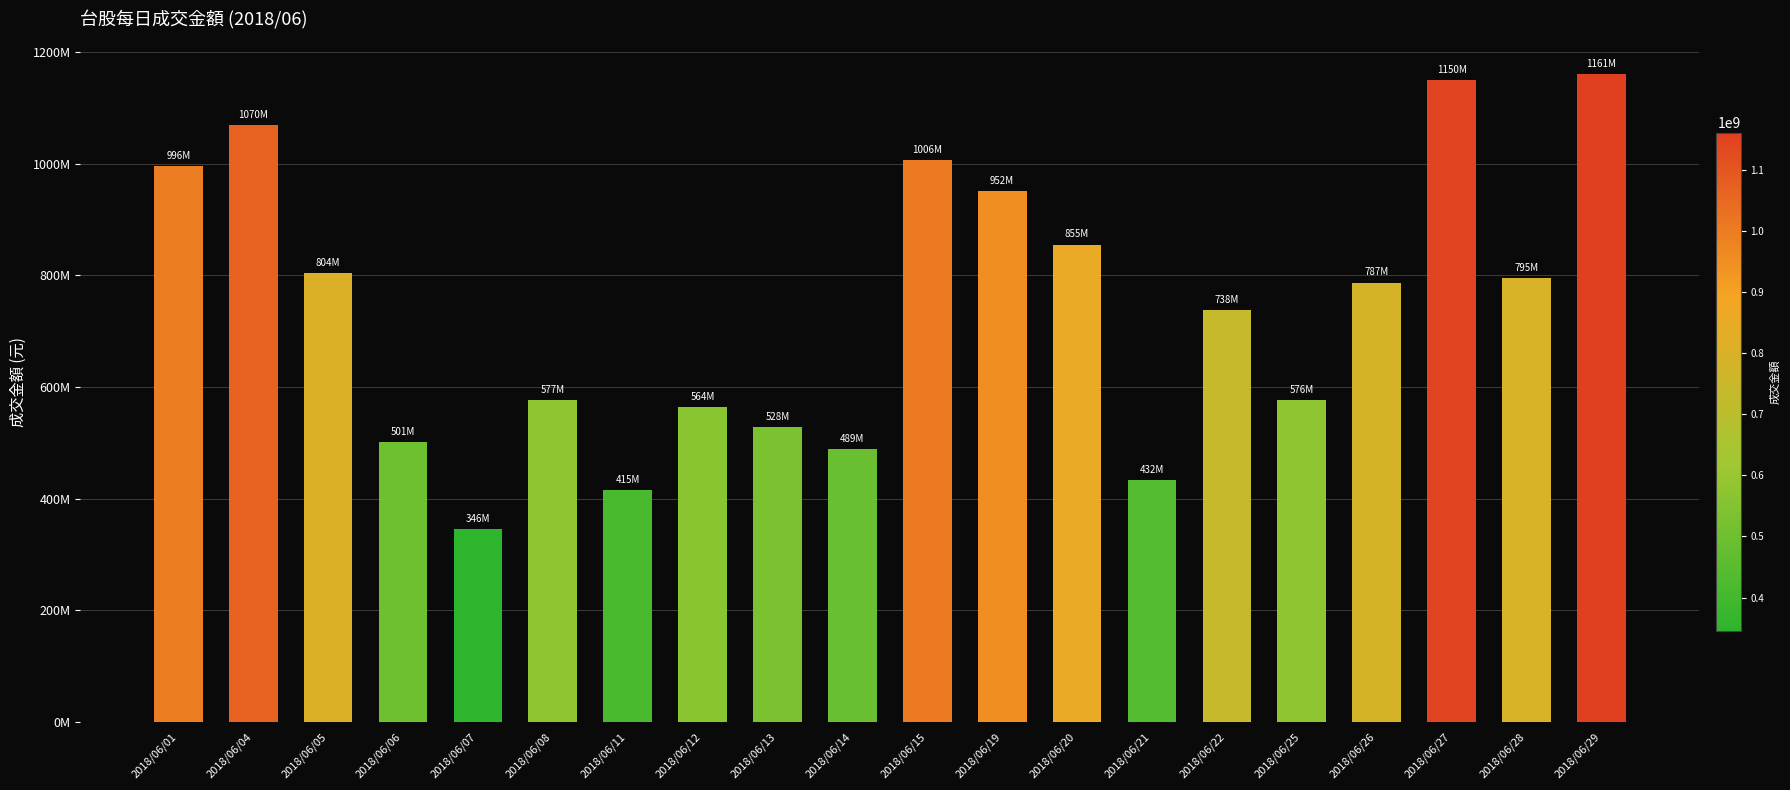

Which category has the highest value across all series?

2018/06/29